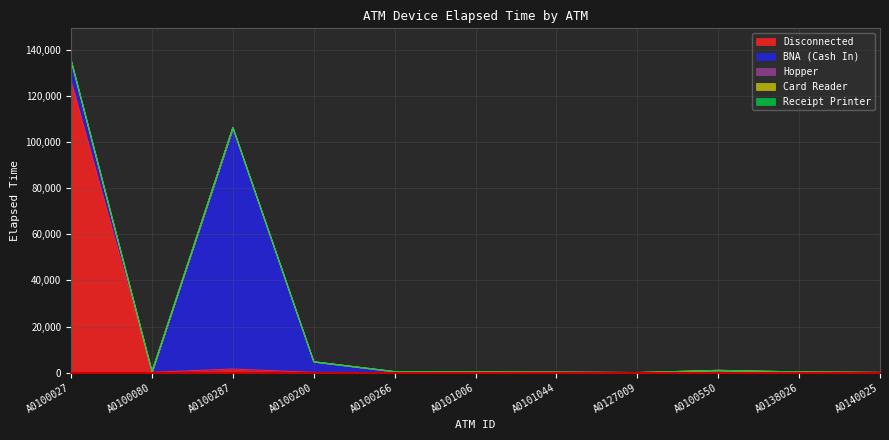

What is the label of the 7th point from the left?

A0101044